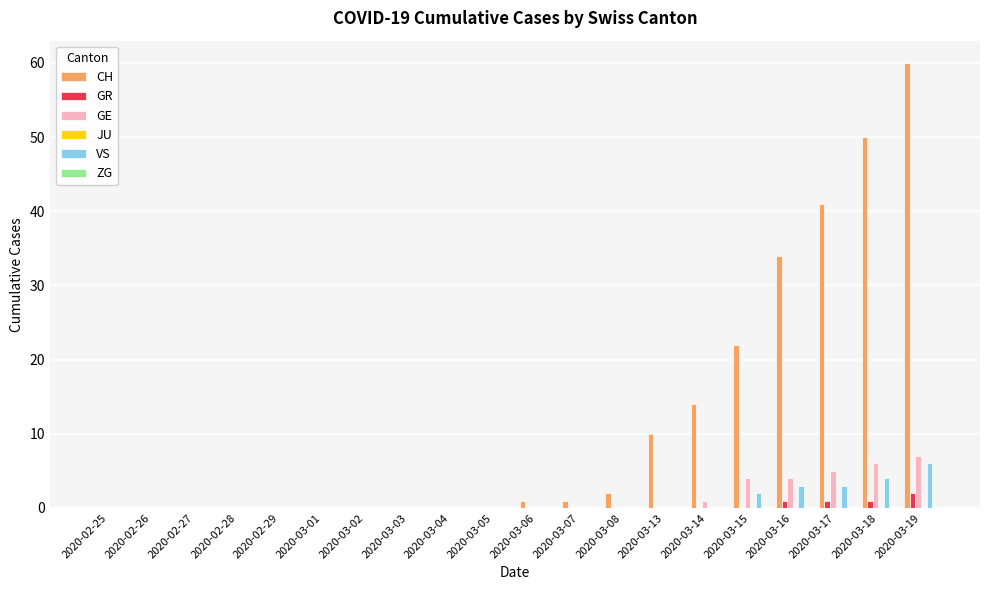

What is the total value across all series at 2020-03-15?

28